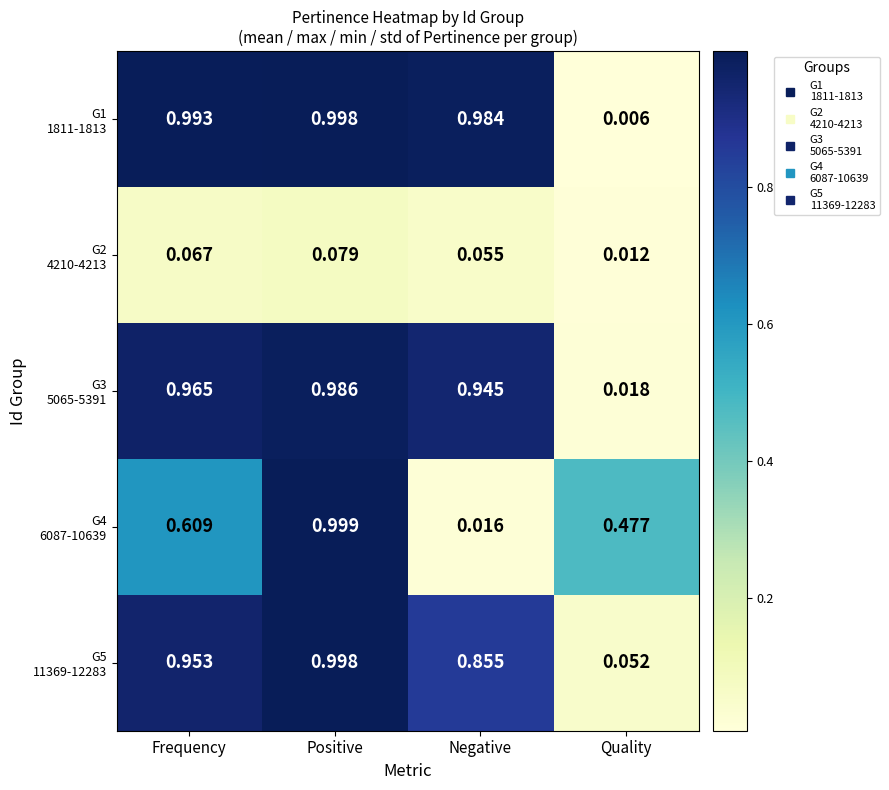

What is the total value across all series at Positive?

4.1